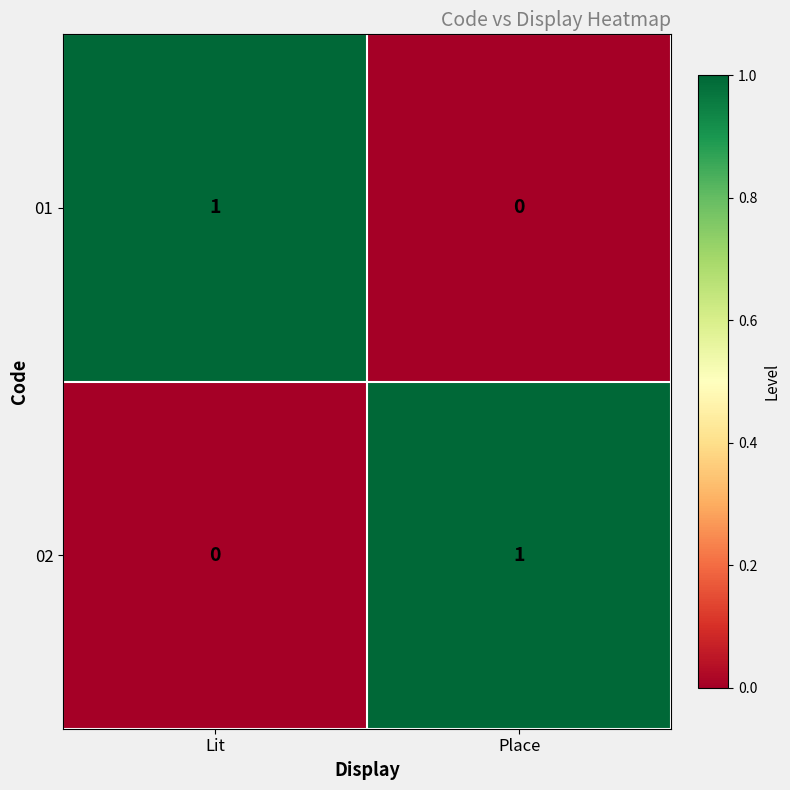

At which label does 02 reach its minimum?

Lit